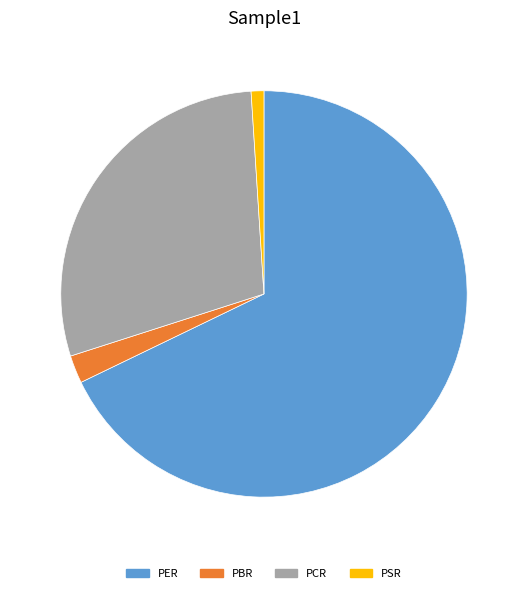

How many slices are in this pie chart?

4